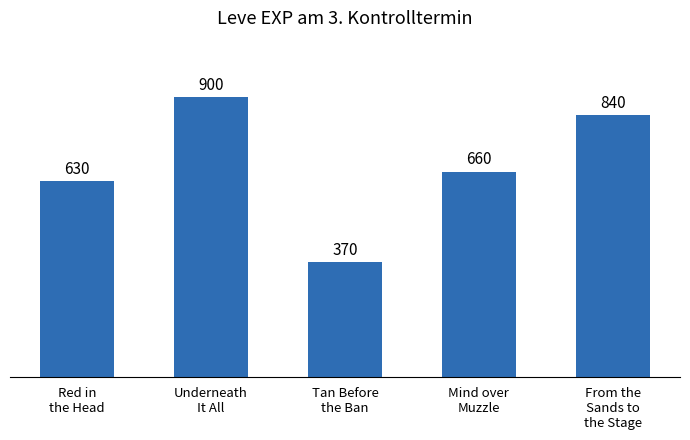

Rank the categories by value from highest to lowest.

Underneath
It All, From the
Sands to
the Stage, Mind over
Muzzle, Red in
the Head, Tan Before
the Ban